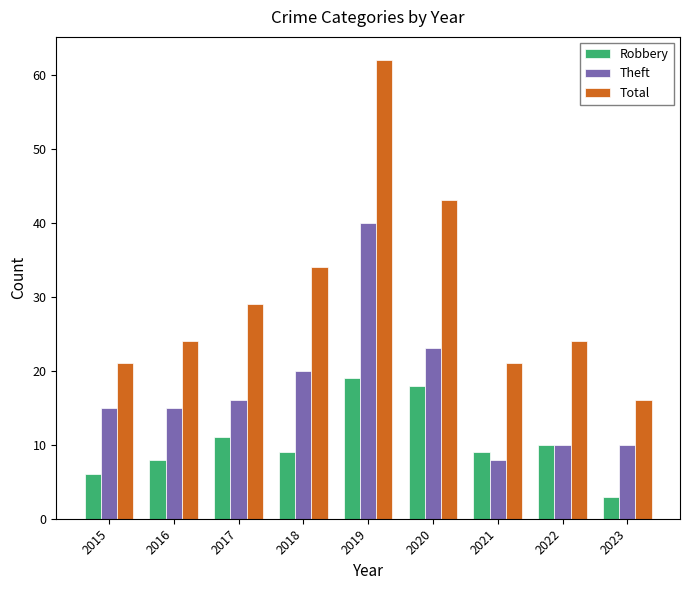

Count the number of categories in the chart.

9